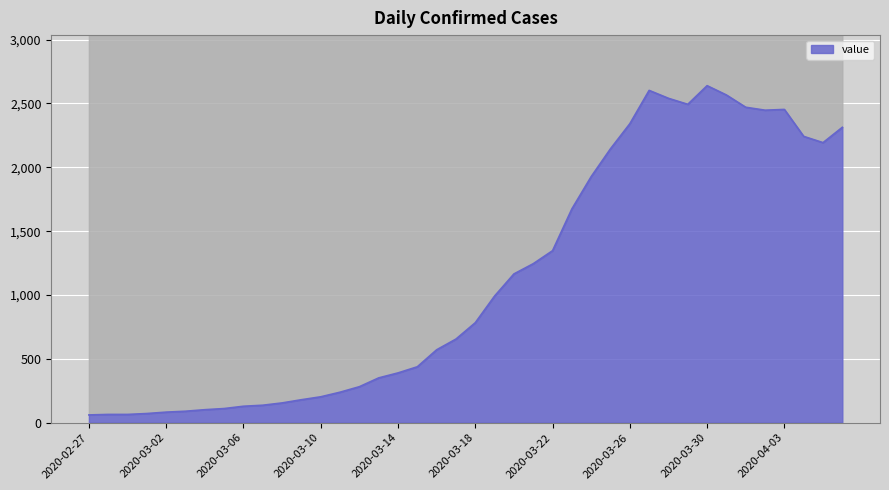

Reading left to right, extract all data points from this chart.

61	65	65	72	83	90	102	111	129	137	155	180	203	239	282	351	390	438	571	655	783	992	1165	1245	1347	1674	1927	2145	2341	2602	2540	2493	2639	2566	2470	2447	2453	2242	2193	2313